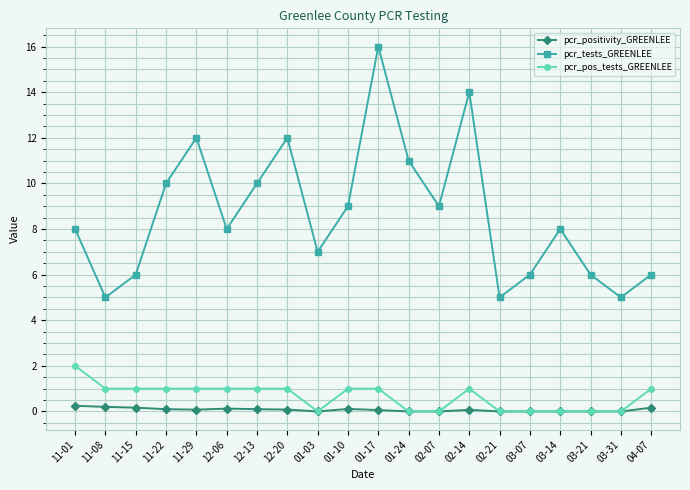

Which series has the largest total across all categories?

pcr_tests_GREENLEE